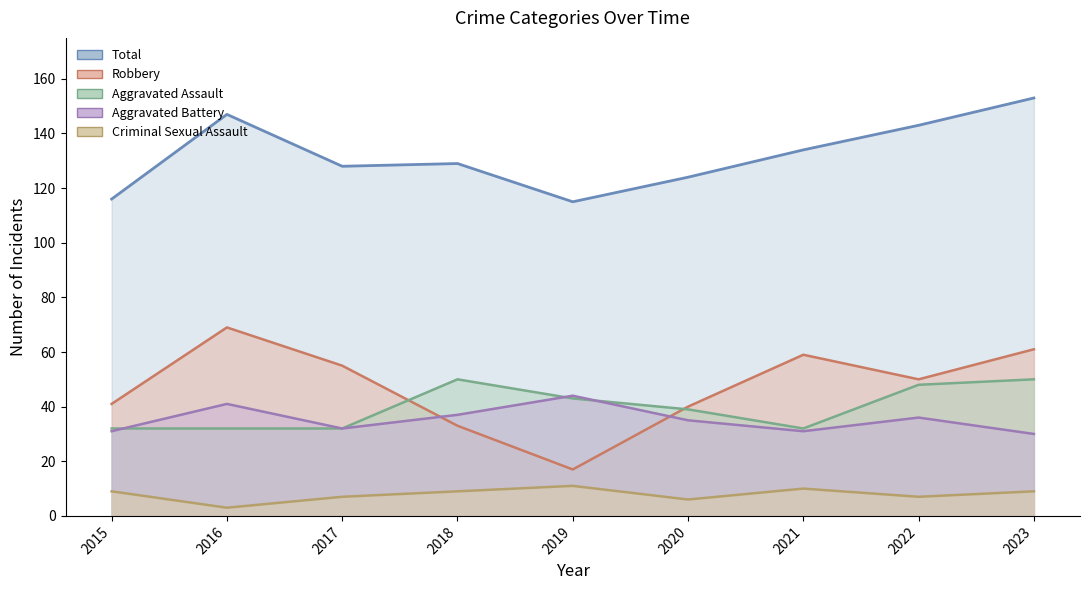

True or false: Aggravated Battery and Total cross at least once.

False